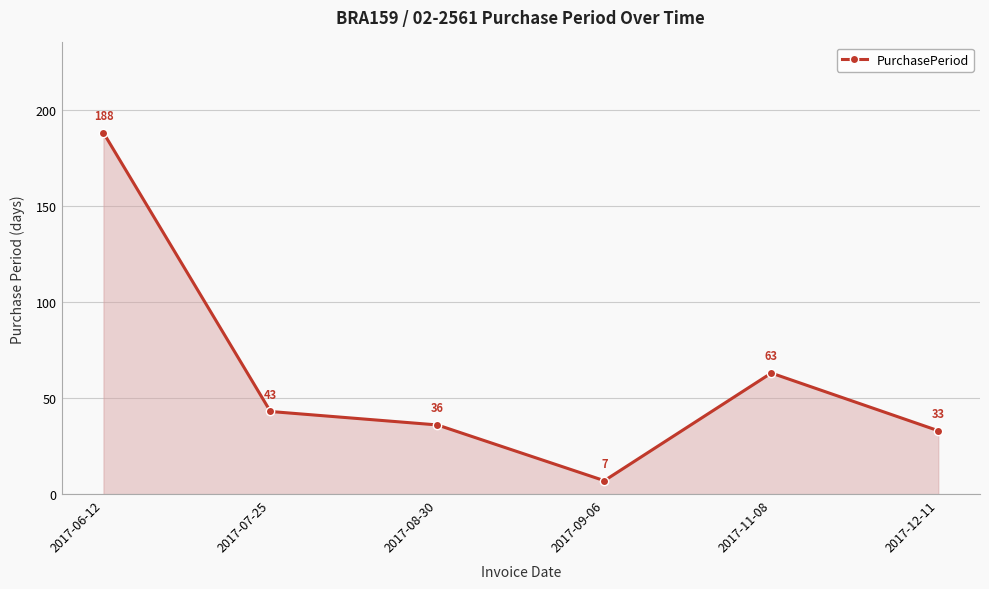

How many lines are shown in the chart?

1